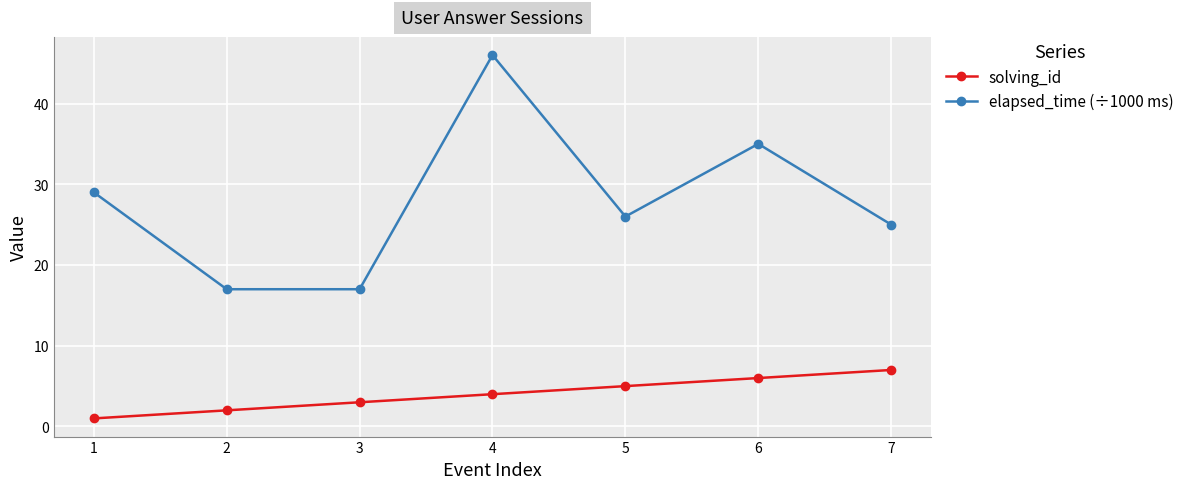

What is the difference between the elapsed_time (÷1000 ms) values at 1 and 7?

4